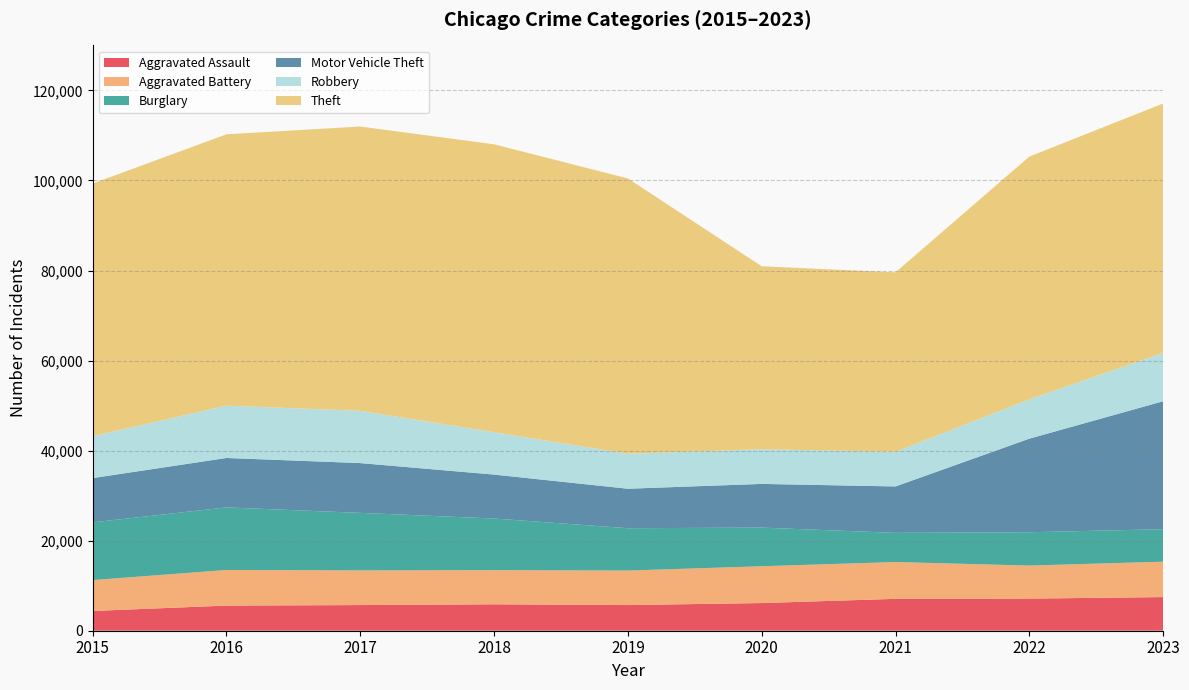

Reading right to left, transcribe all the data shown in this chart.

Aggravated Assault: 2023=7472	2022=7134	2021=7079	2020=6146	2019=5698	2018=5869	2017=5698	2016=5584	2015=4386
Aggravated Battery: 2023=7861	2022=7334	2021=8177	2020=8174	2019=7665	2018=7582	2017=7698	2016=7908	2015=6861
Burglary: 2023=7215	2022=7402	2021=6479	2020=8581	2019=9404	2018=11470	2017=12778	2016=13899	2015=12814
Motor Vehicle Theft: 2023=28421	2022=20786	2021=10312	2020=9708	2019=8771	2018=9759	2017=11060	2016=10979	2015=9838
Robbery: 2023=10736	2022=8738	2021=7702	2020=7707	2019=7765	2018=9410	2017=11604	2016=11623	2015=9305
Theft: 2023=55400	2022=53912	2021=39851	2020=40632	2019=61153	2018=63945	2017=63146	2016=60268	2015=56104